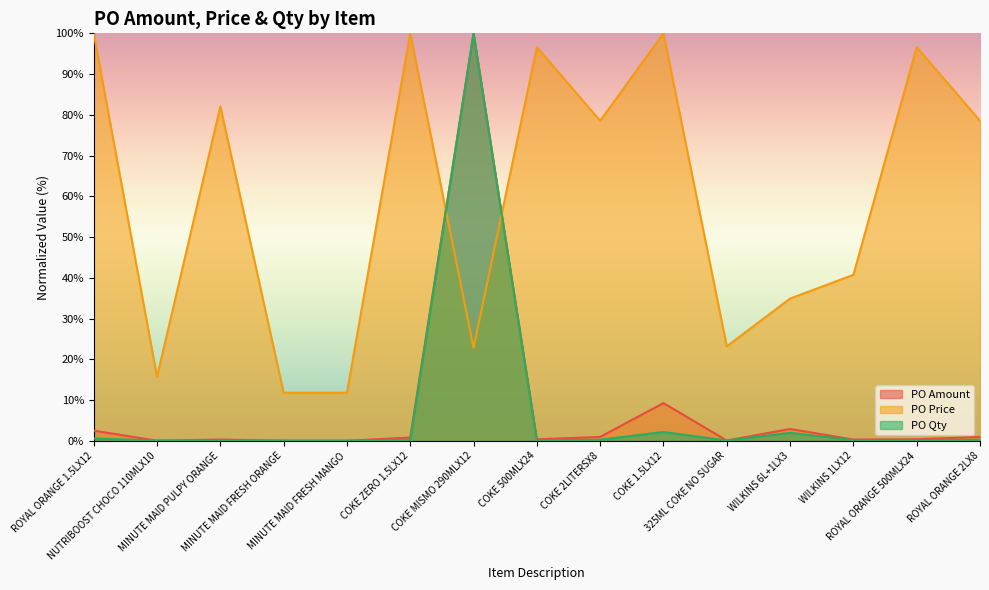

What is the spread (max minus min) of values at ROYAL ORANGE 1.5LX12?

99.4